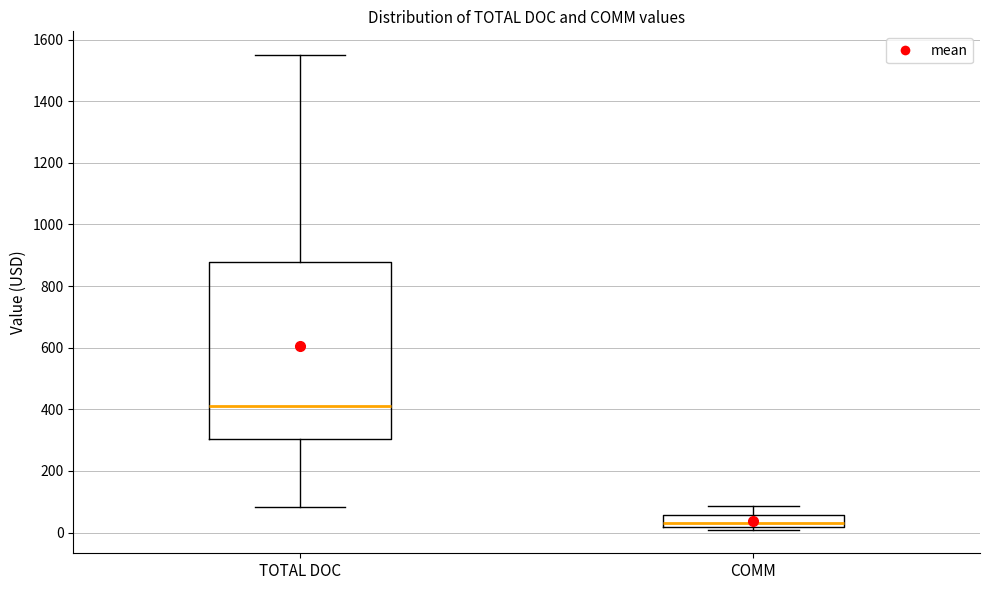

Reading left to right, transcribe this box plot: for each box, give where its median line is, the range the box spans, and where its two whiskers end, as read against the y-axis. The values are not printed on the chart, so give them approximately, as read against the axis.

TOTAL DOC: median 400, box 300 to 880, whiskers 80 to 1560
COMM: median 40, box 20 to 60, whiskers 0 to 80